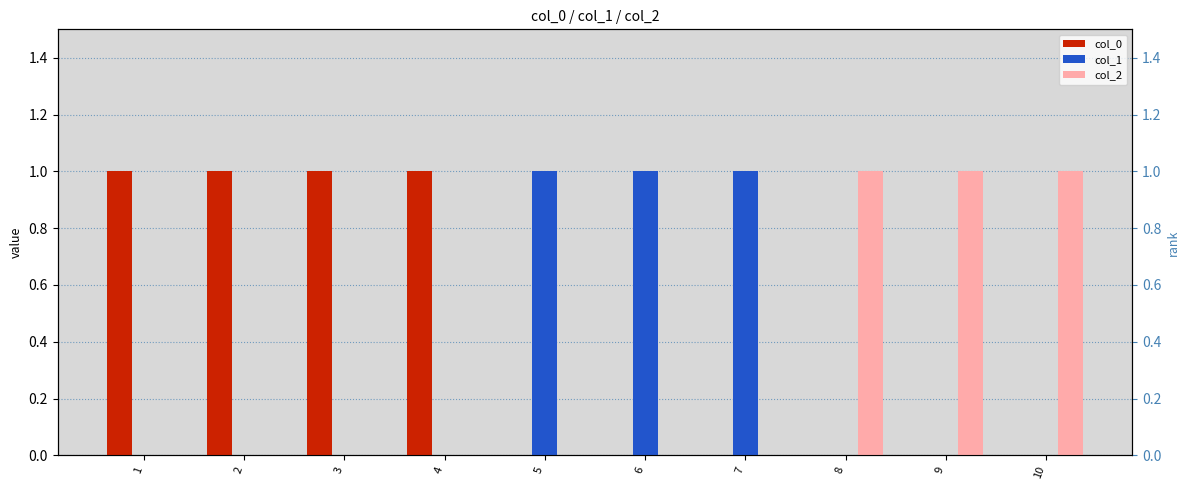

Reading right to left, list all the values displayed in this chart.

col_0: 10=0	9=0	8=0	7=0	6=0	5=0	4=1	3=1	2=1	1=1
col_1: 10=0	9=0	8=0	7=1	6=1	5=1	4=0	3=0	2=0	1=0
col_2: 10=1	9=1	8=1	7=0	6=0	5=0	4=0	3=0	2=0	1=0